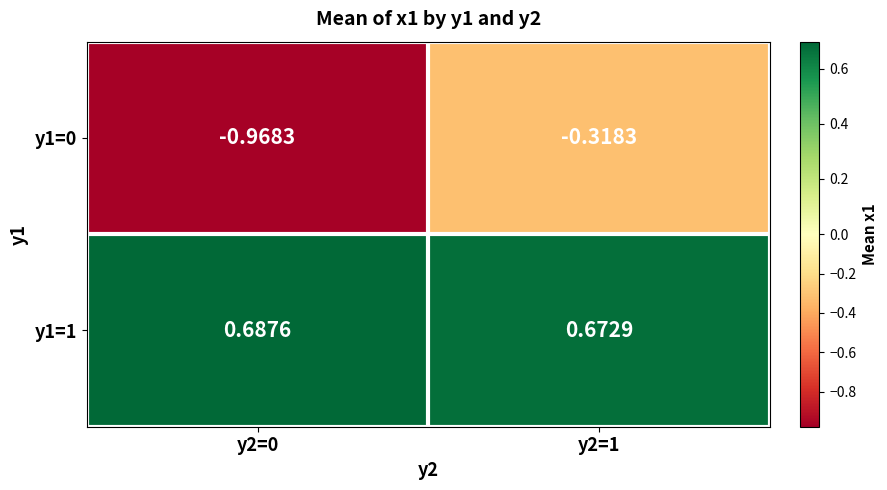

Is the value of y1=0 at y2=1 greater than the value of y1=1 at y2=0?

No